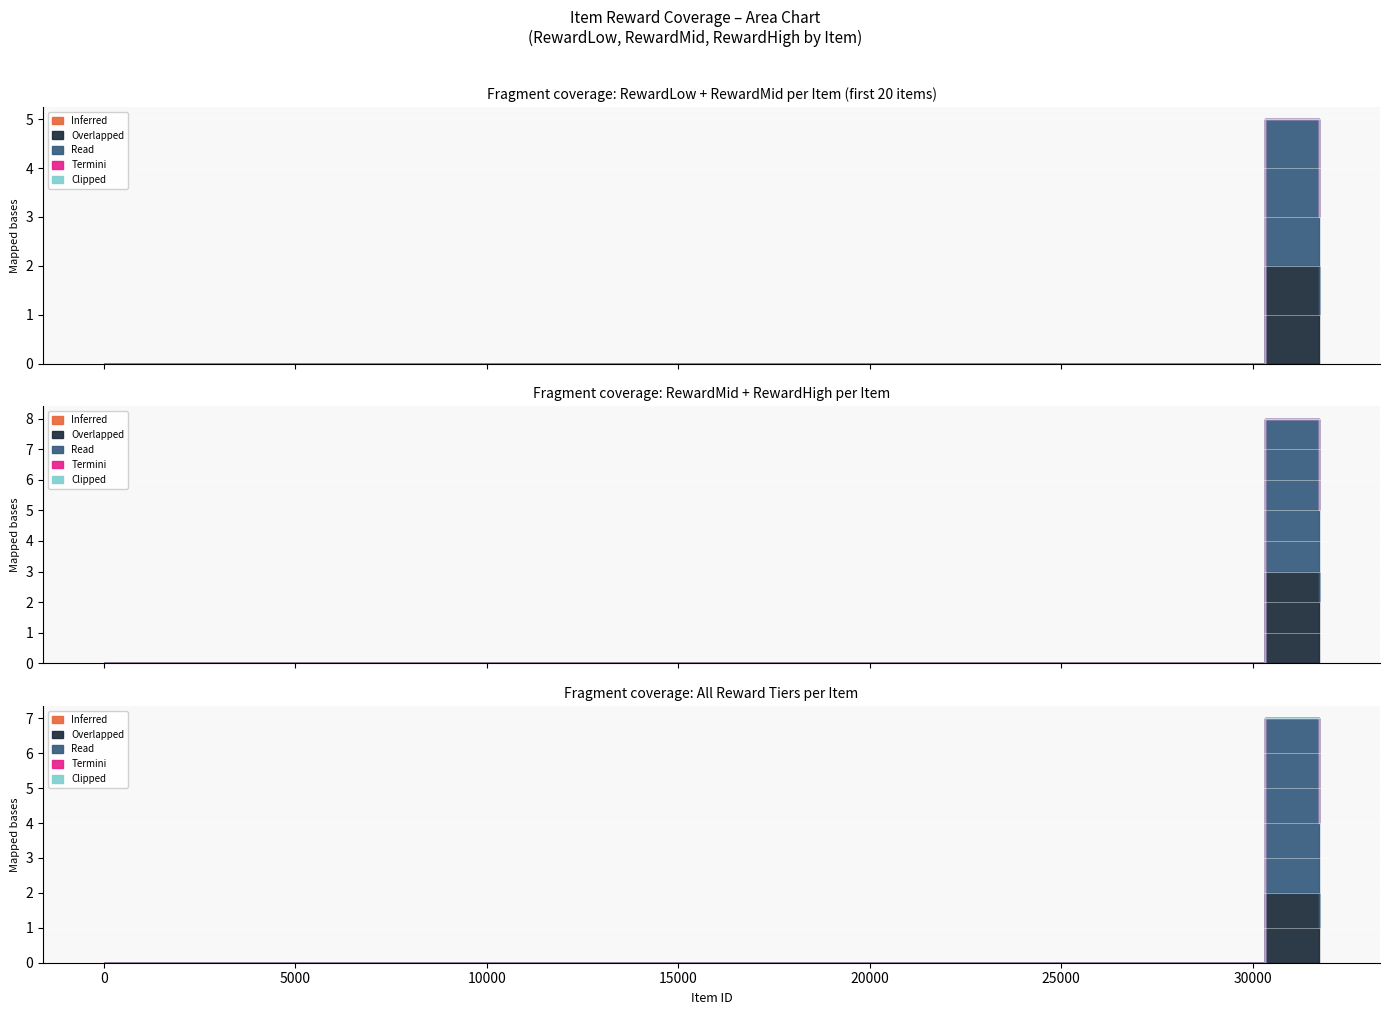

Which series changed the most between 1 and 4?

Inferred